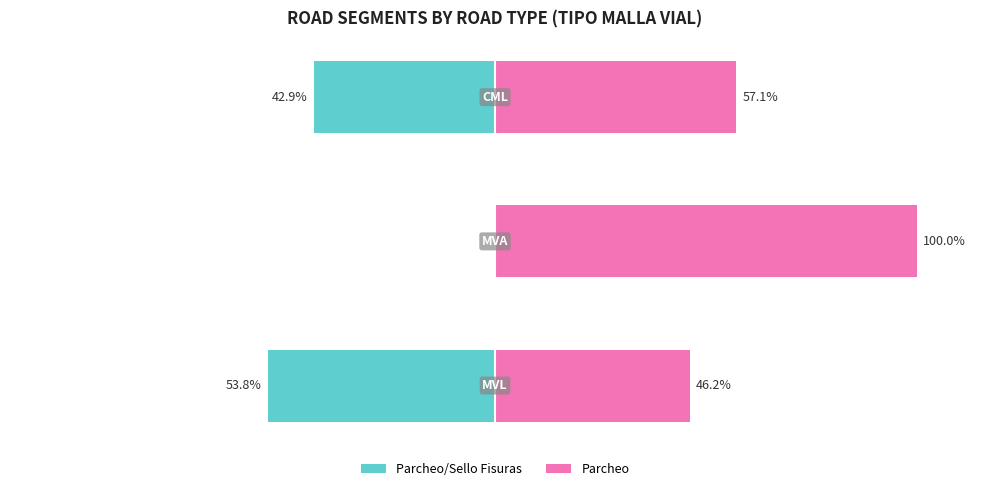

Count the number of data series in this chart.

2